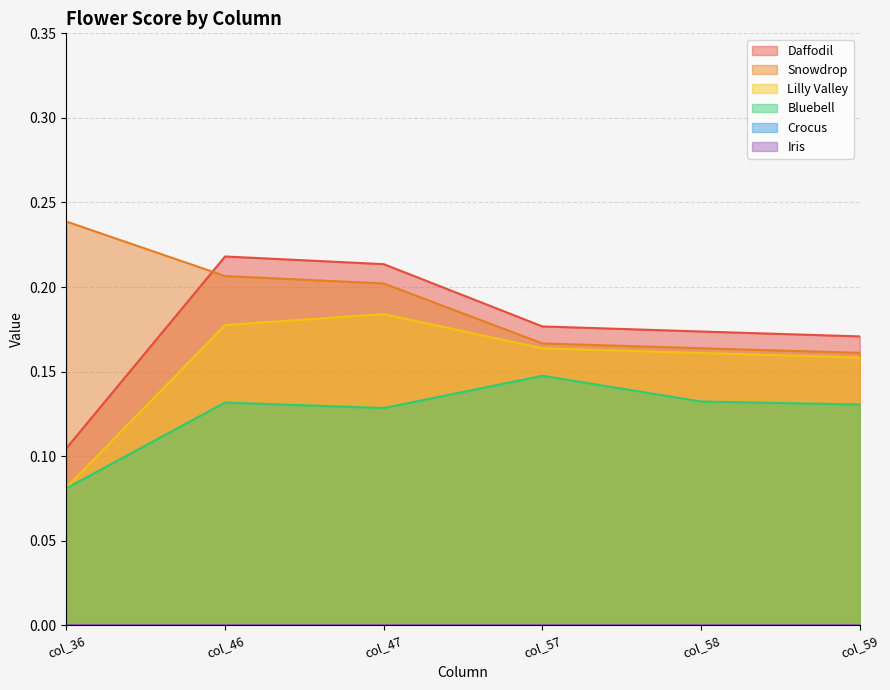

Does the chart display data point markers on the line(s)?

No